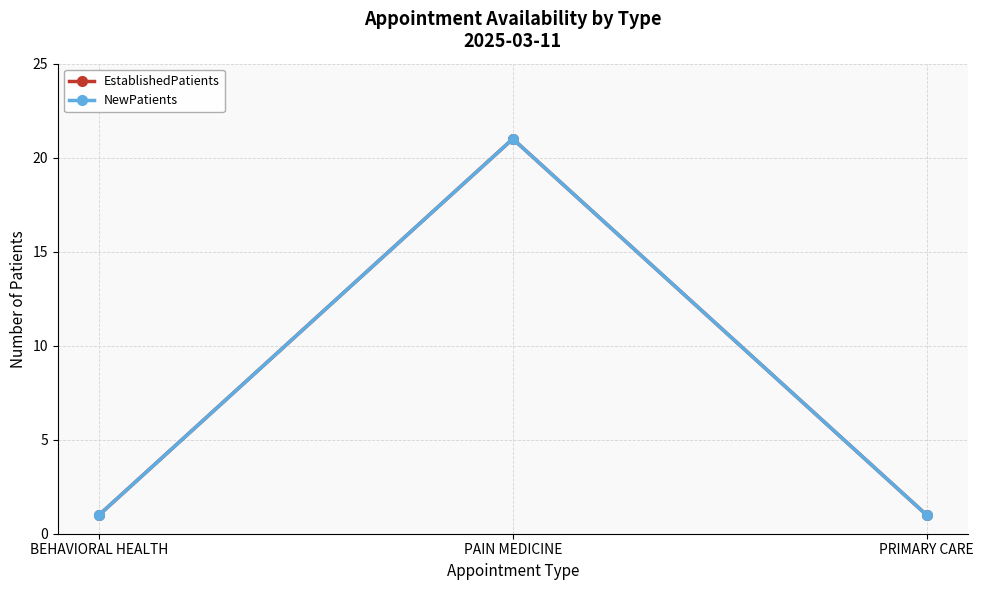

Is this an area chart (filled region under the line)?

No